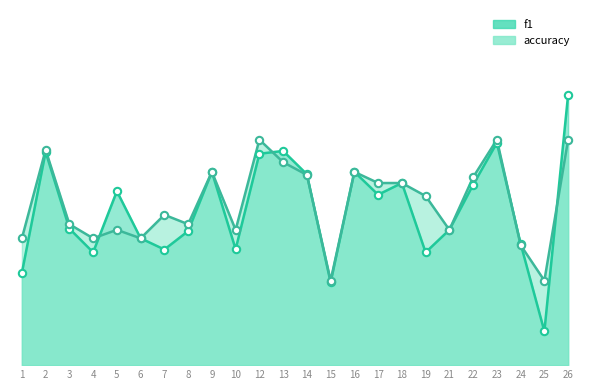

Which series has the widest spread of Y values?

f1